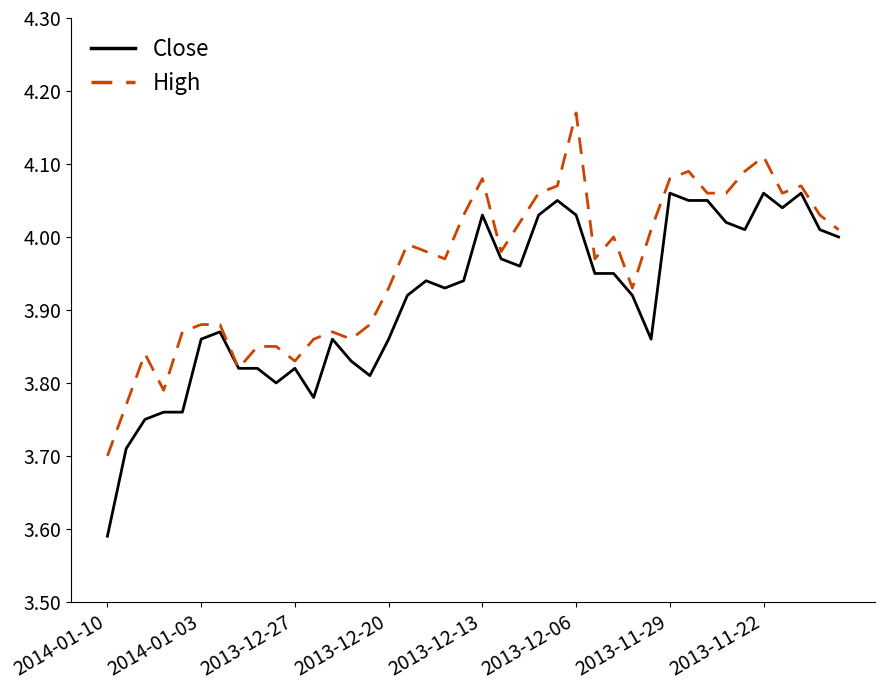

Rank the series by their maximum value, from highest to lowest.

High, Close